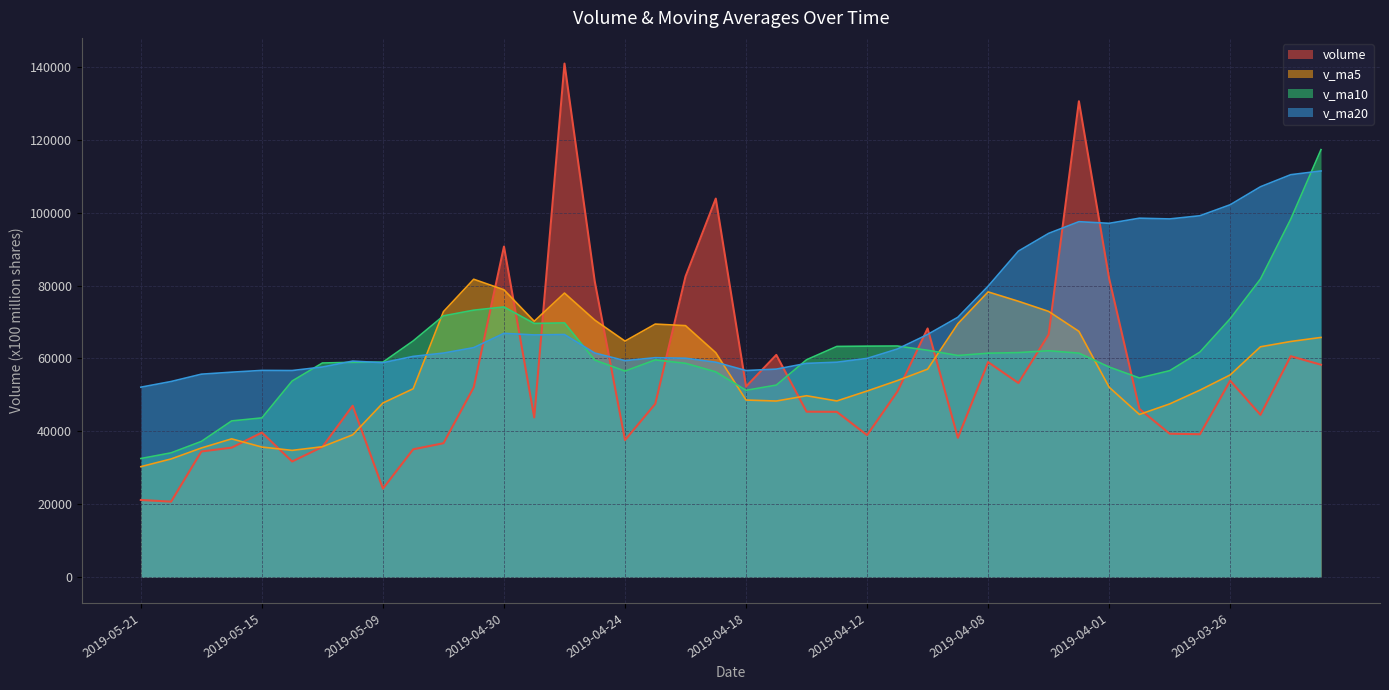

Where do v_ma20 and v_ma5 first cross each other?

2019-05-08 and 2019-05-07